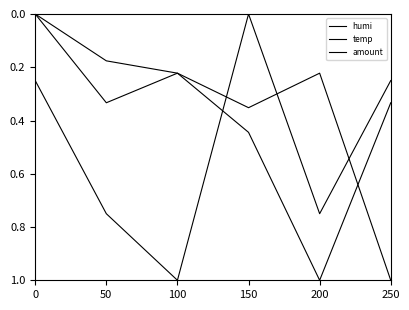

How many interior local valleys does the temp series have?

1